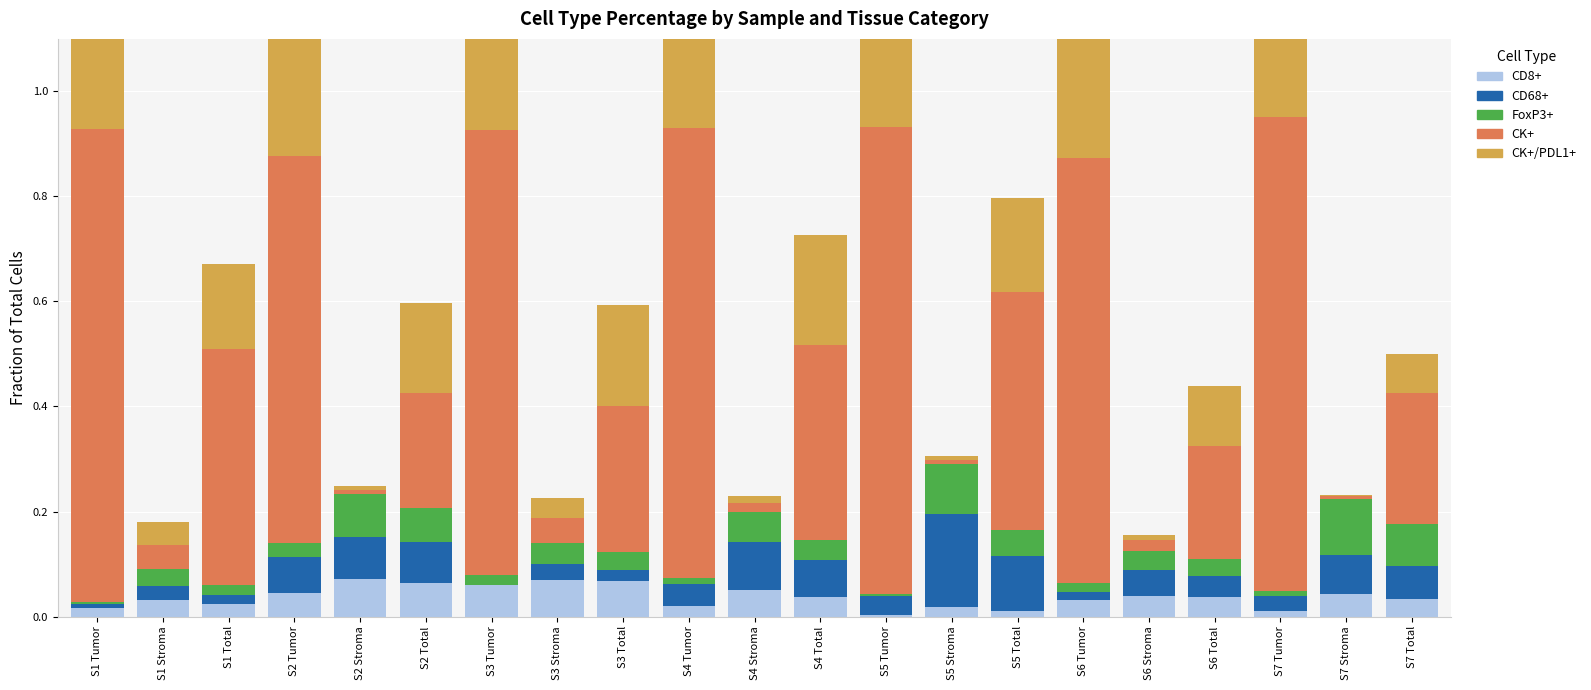

Which series changed the most between S6 Tumor and S6 Stroma?

CK+